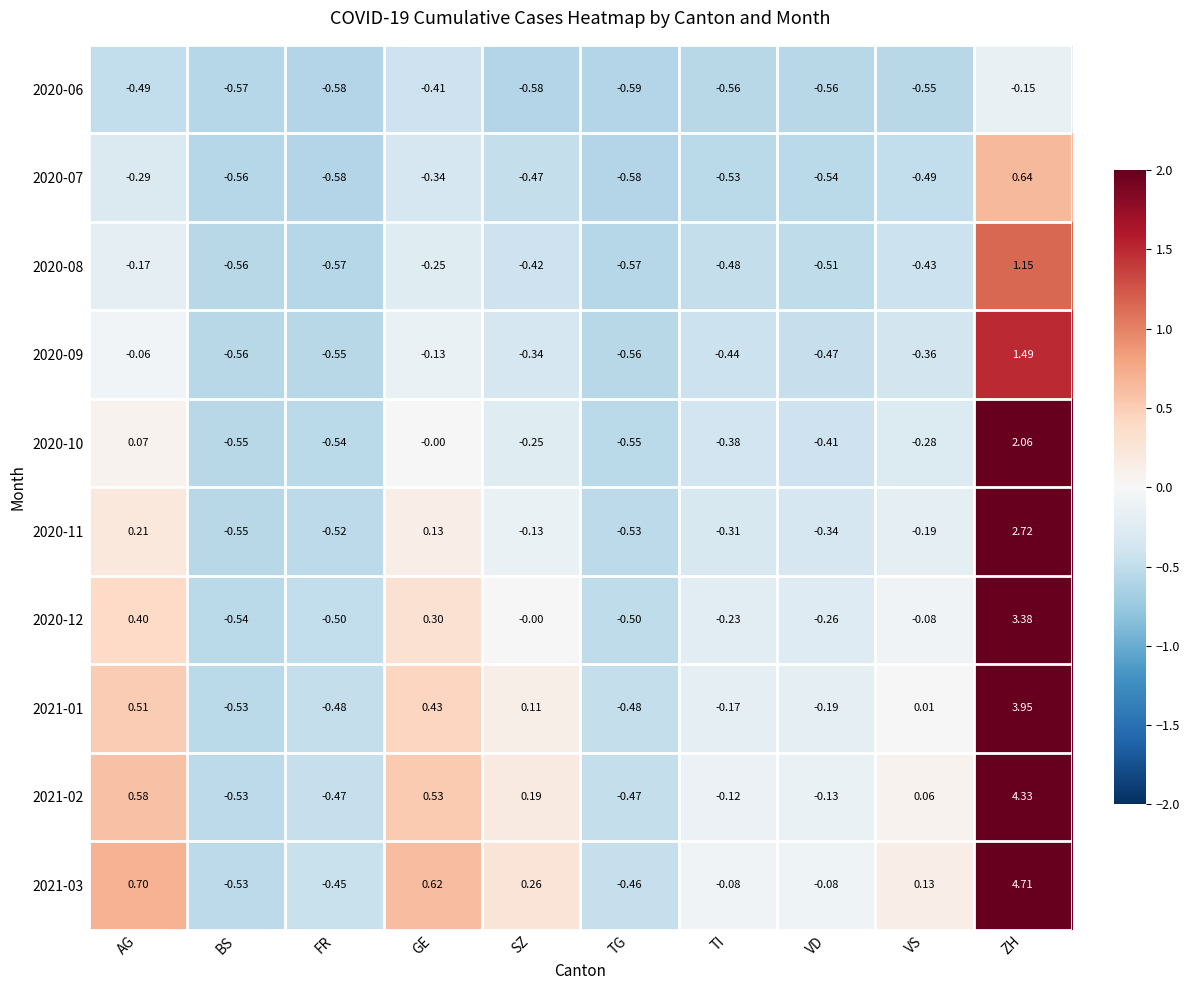

How many series are shown in this chart?

10